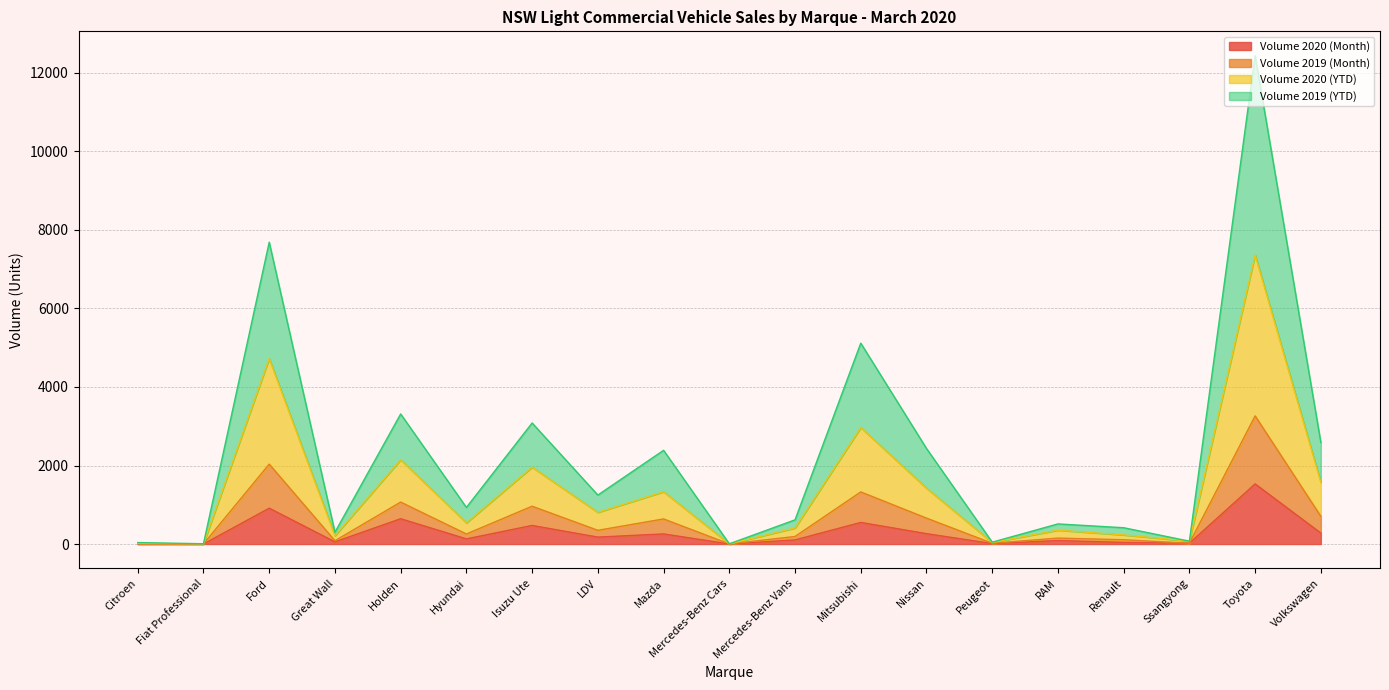

The Volume 2020 (Month) series shows 473 at Isuzu Ute. True or false?

True